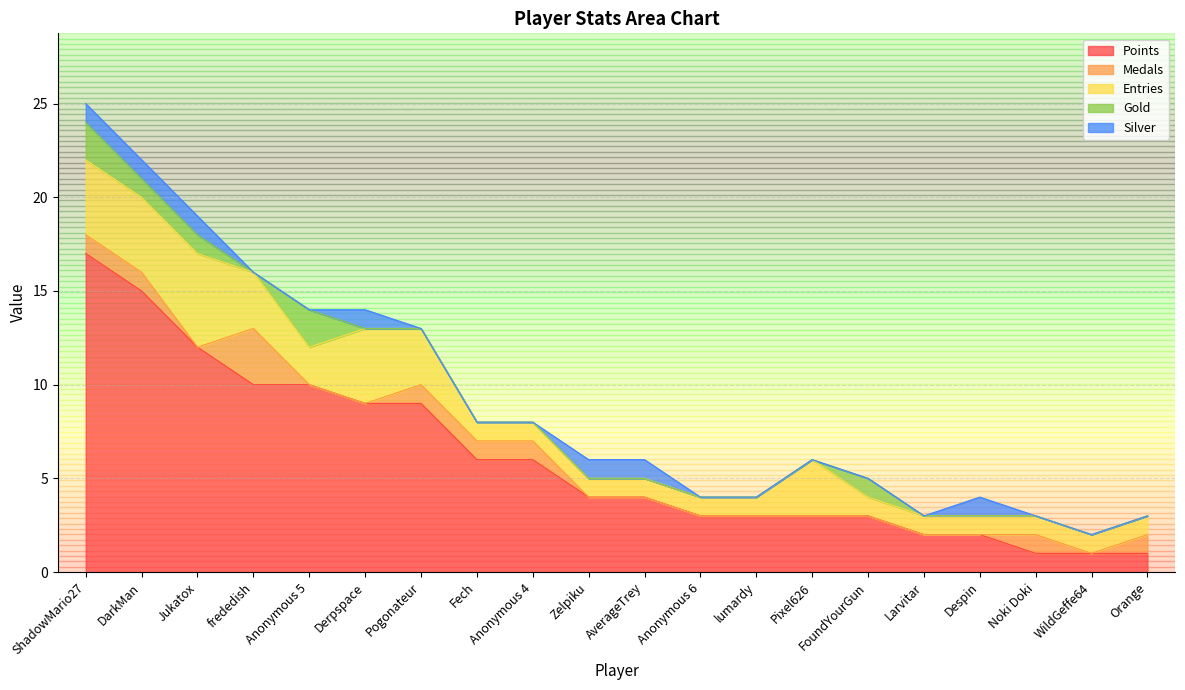

At which category is the sum across all series the highest?

ShadowMario27